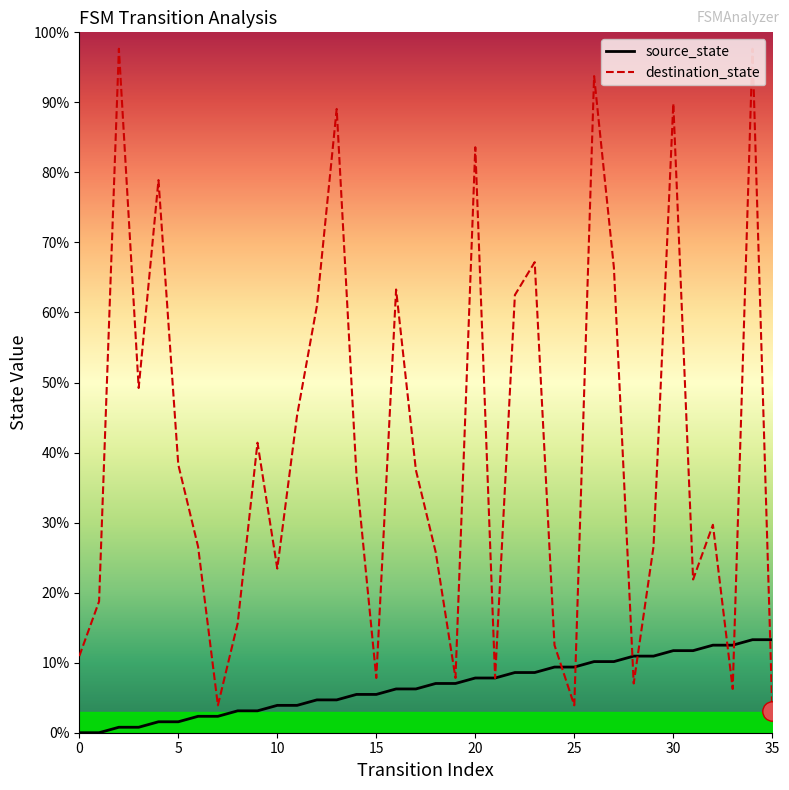

How many categories are shown in the chart?

36